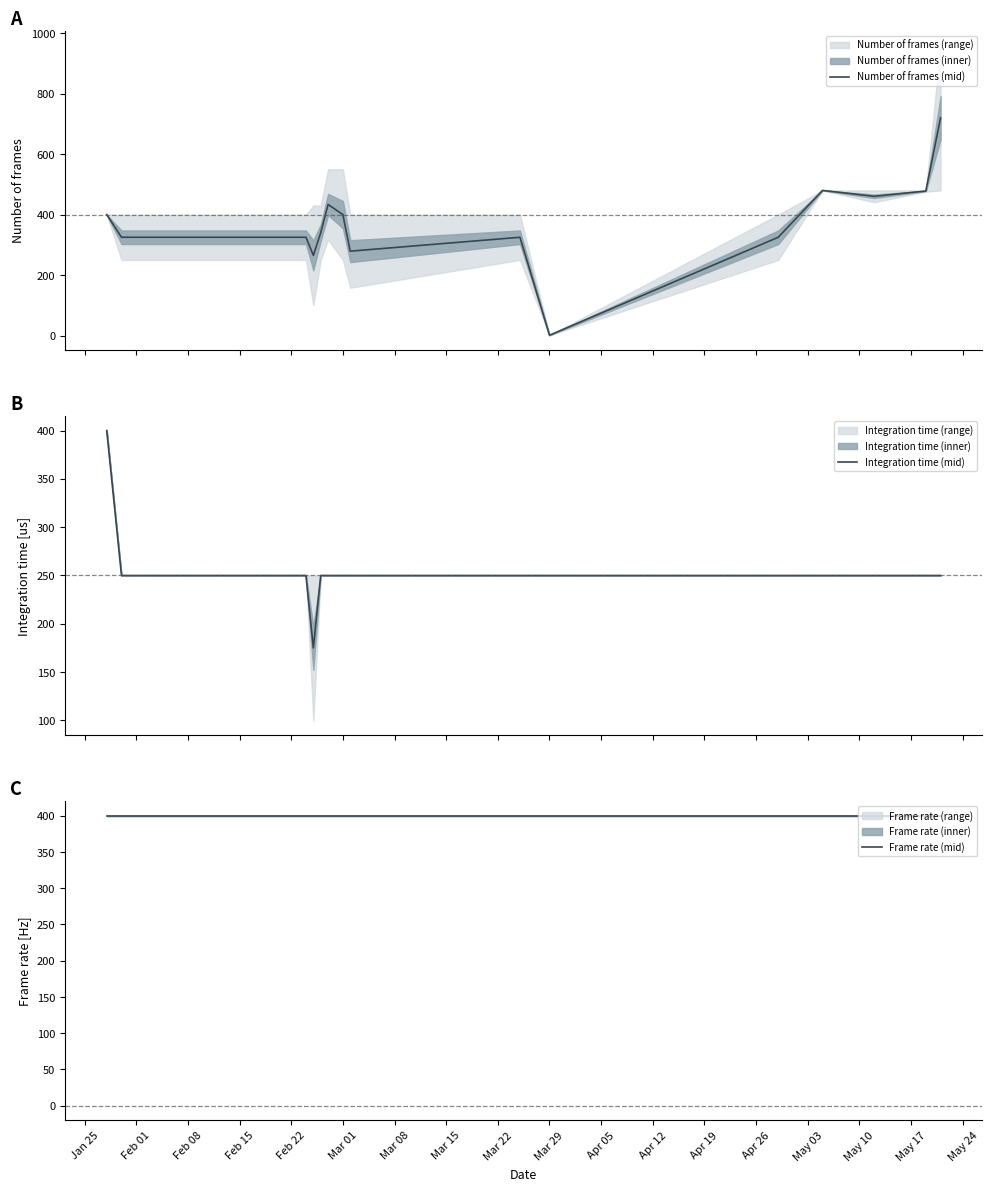

What is the maximum value for Number of frames (mid)?

720.0